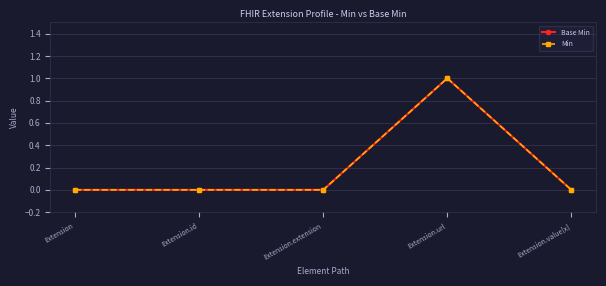

List the labels in order of Min value, smallest first.

Extension, Extension.id, Extension.extension, Extension.value[x], Extension.url